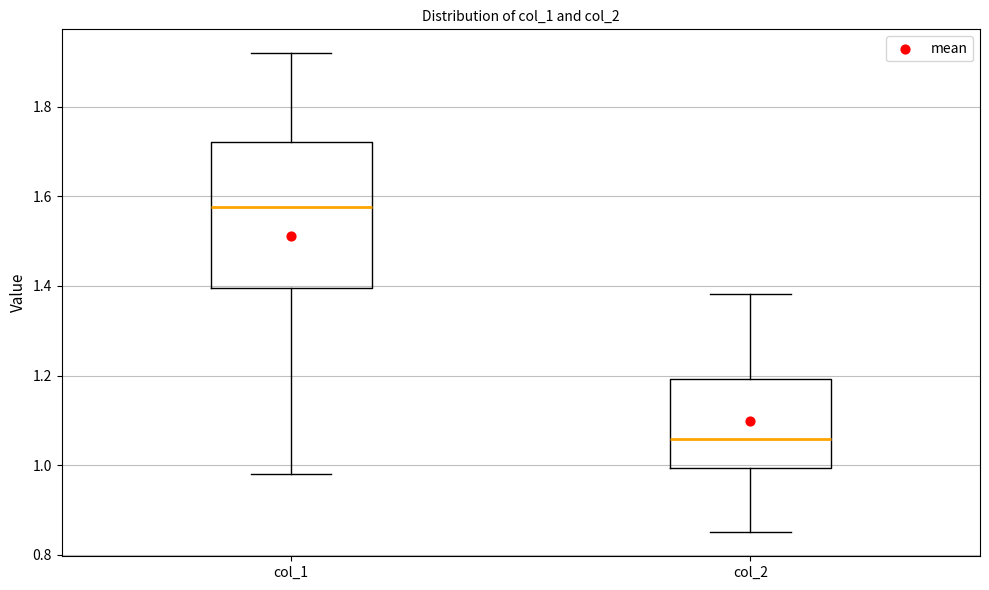

Comparing the boxes themselves (not the whiskers), which one is the tallest?

col_1